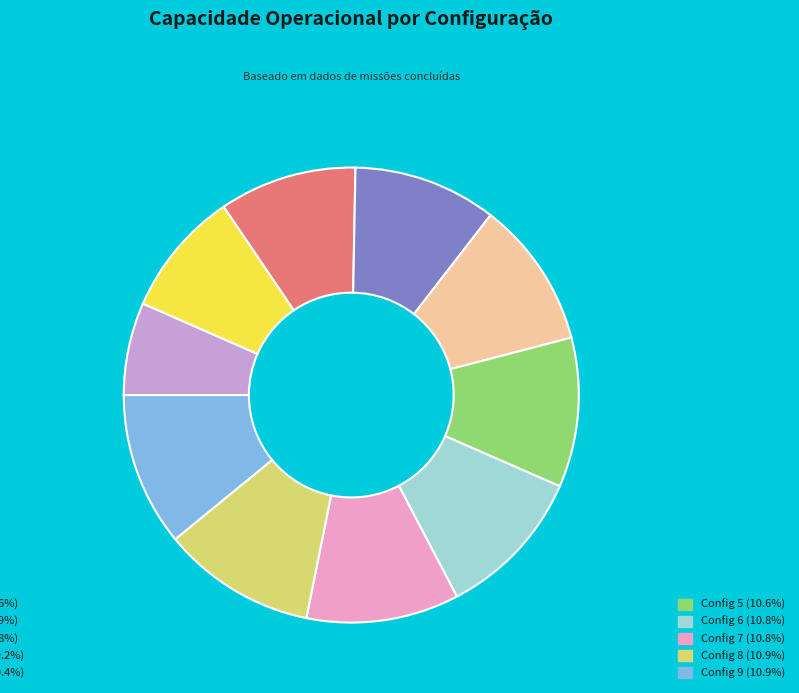

Is there a majority slice in this chart?

No